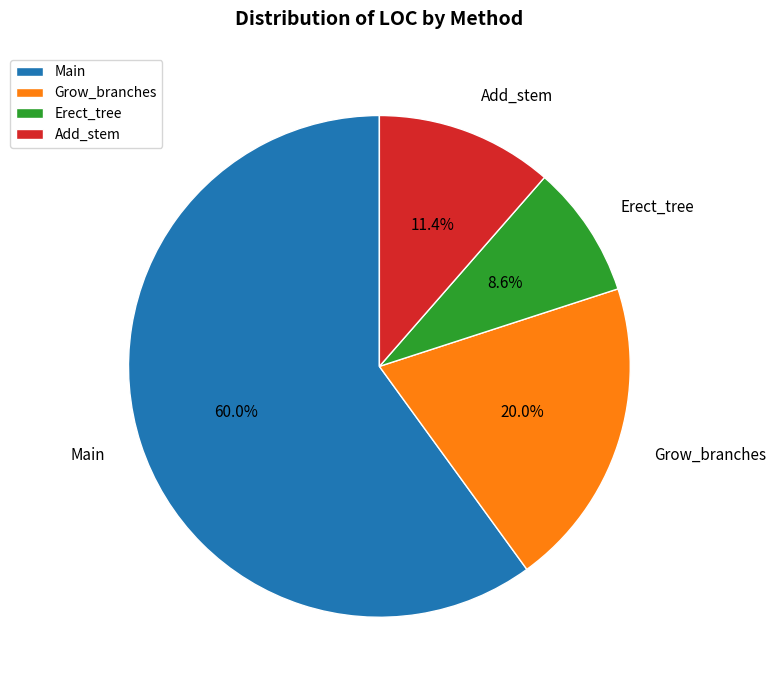

To the nearest percent, what is the difference between the Add_stem and Main slice percentages?

49%